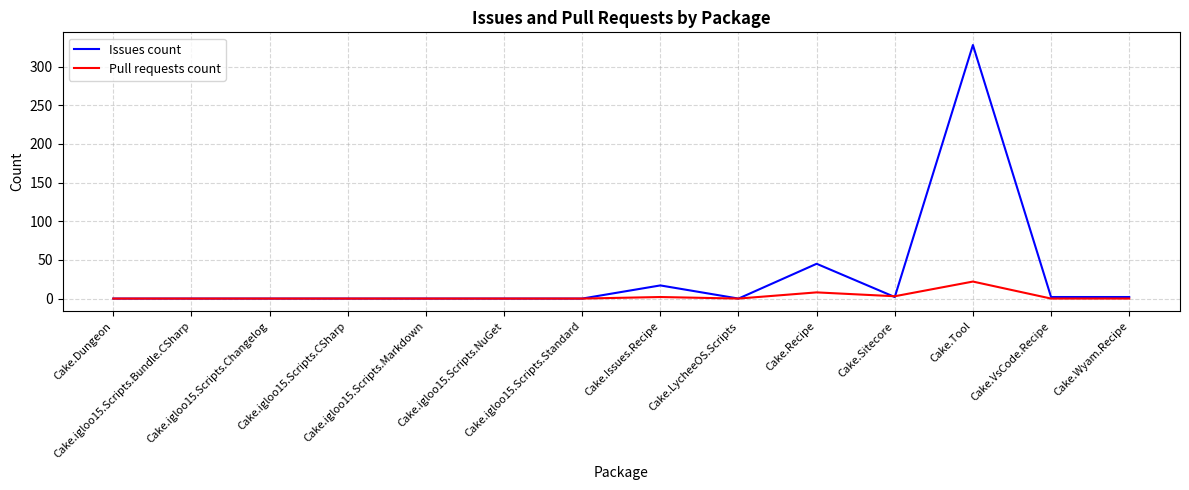

At which label is Issues count closest to 164?

Cake.Recipe